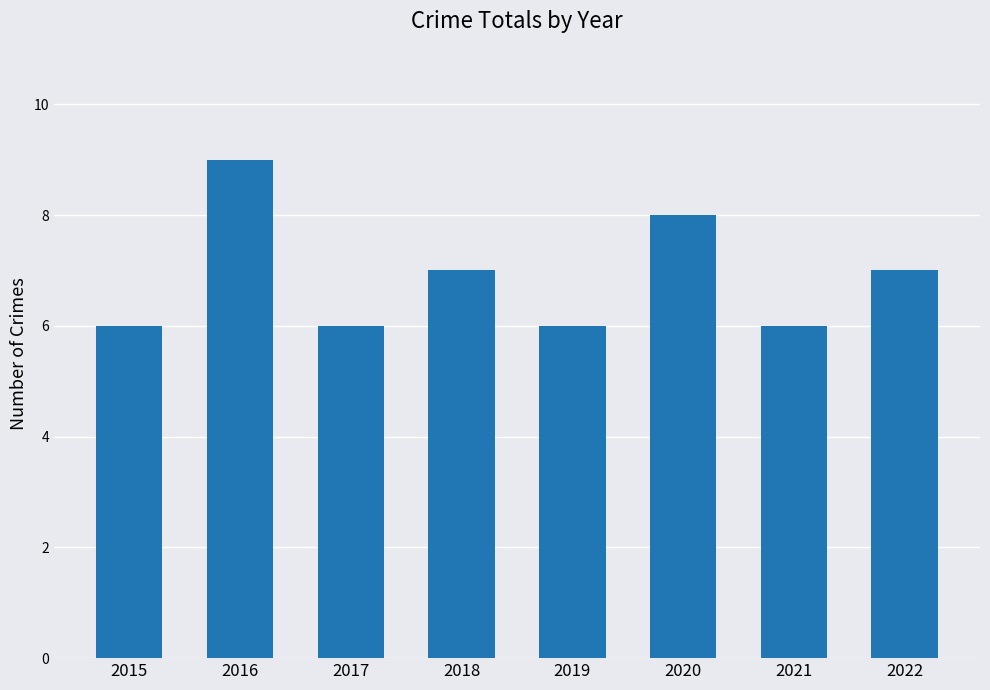

What value does the data have at 2022?

7